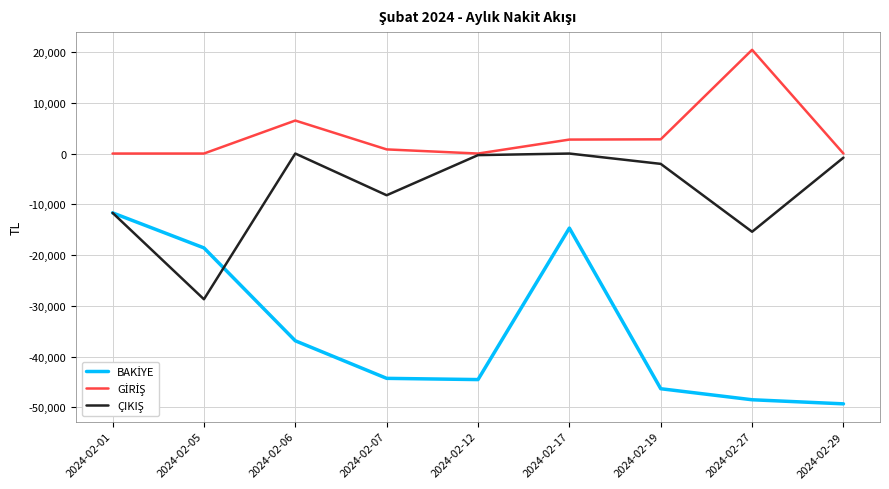

At which category is the sum across all series the highest?

2024-02-17